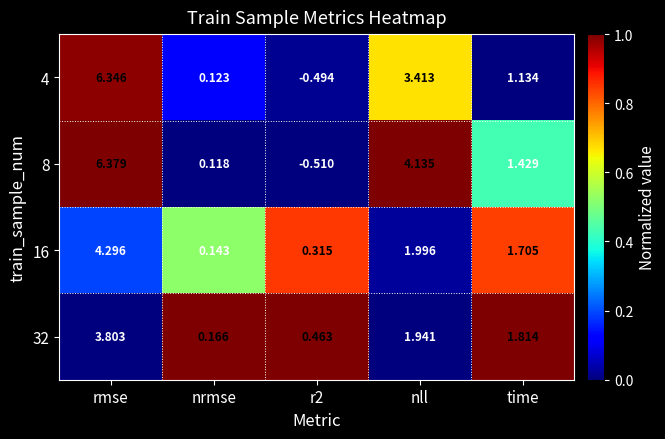

At which category does the chart reach its peak across all series?

rmse